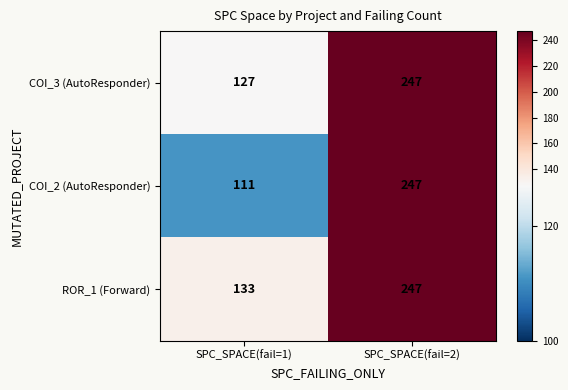

How many distinct data groups are displayed?

3